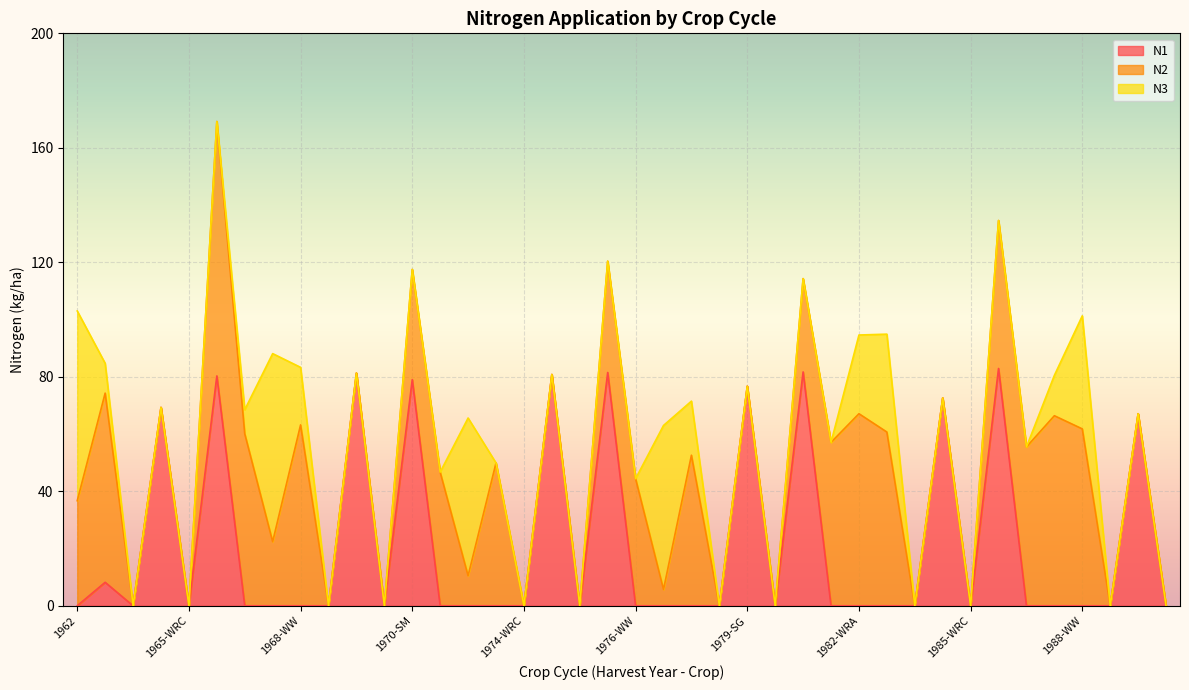

Where does the N2 series first go above 22?

1962